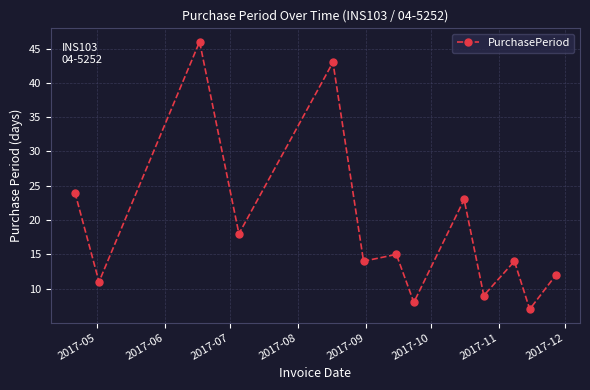

What is the smallest value displayed?

7